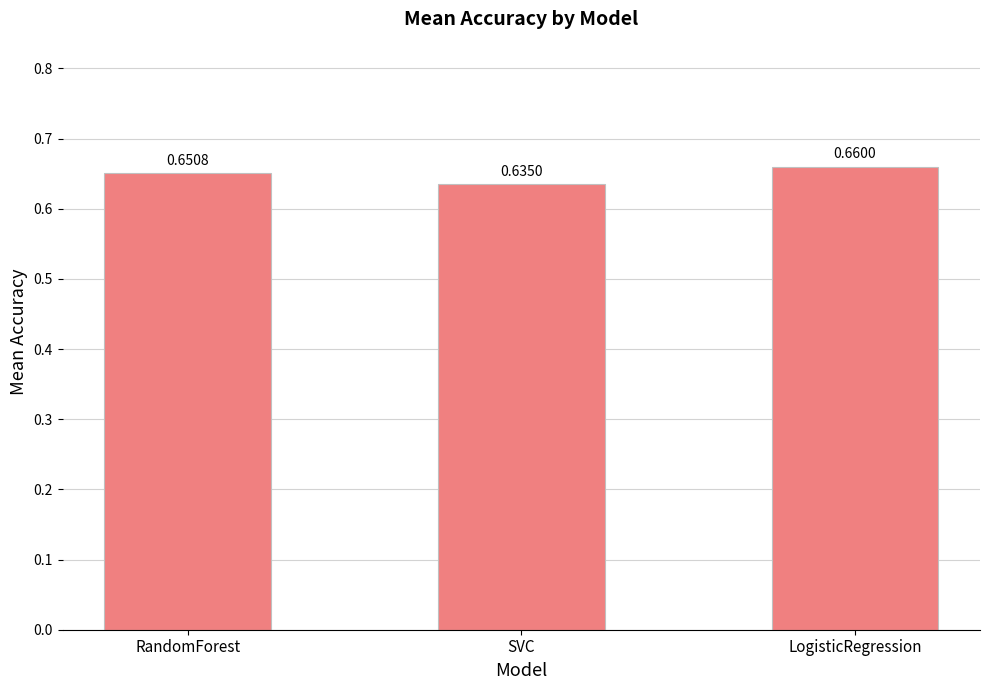

True or false: the data shows 0.3 at RandomForest.

False